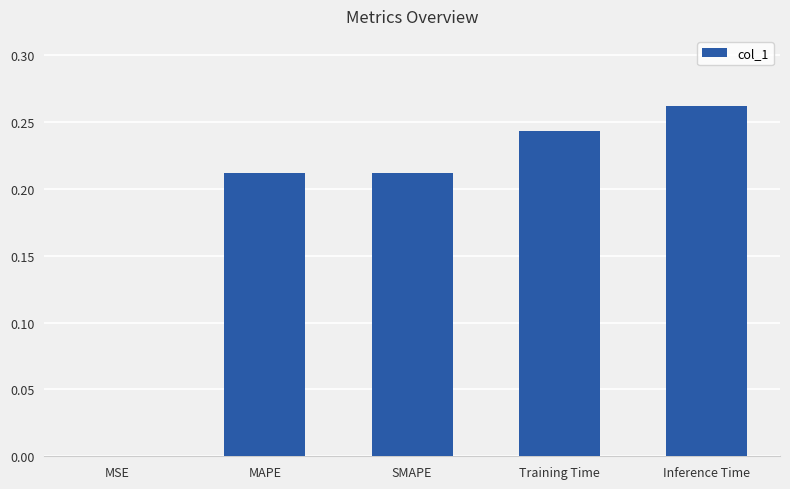

Is it true that the value at MSE is 0.0?

True